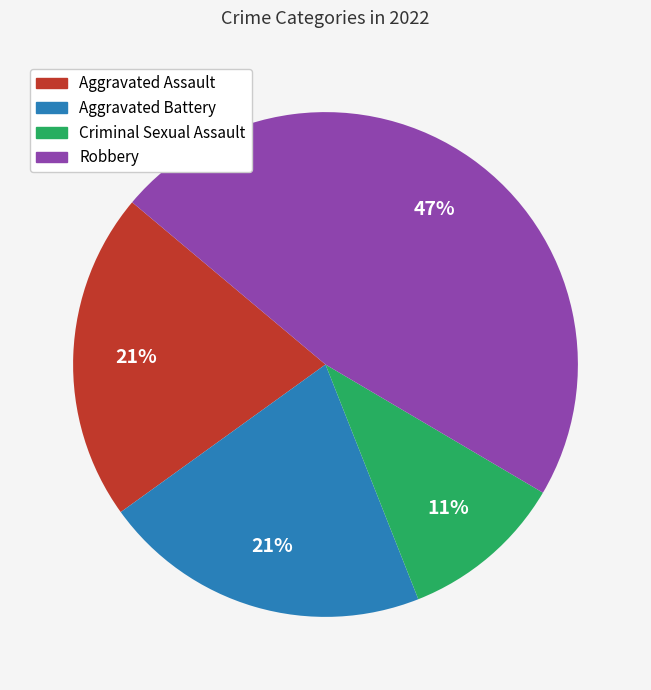

Which category has the smallest portion of the pie?

Criminal Sexual Assault